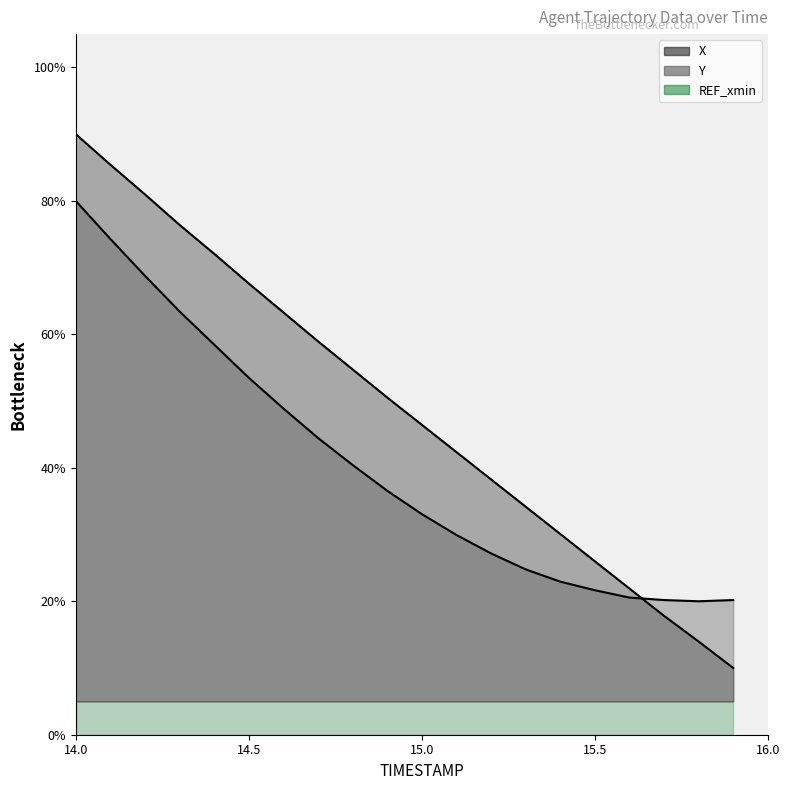

Where do Y and X first cross each other?

15.6 and 15.7